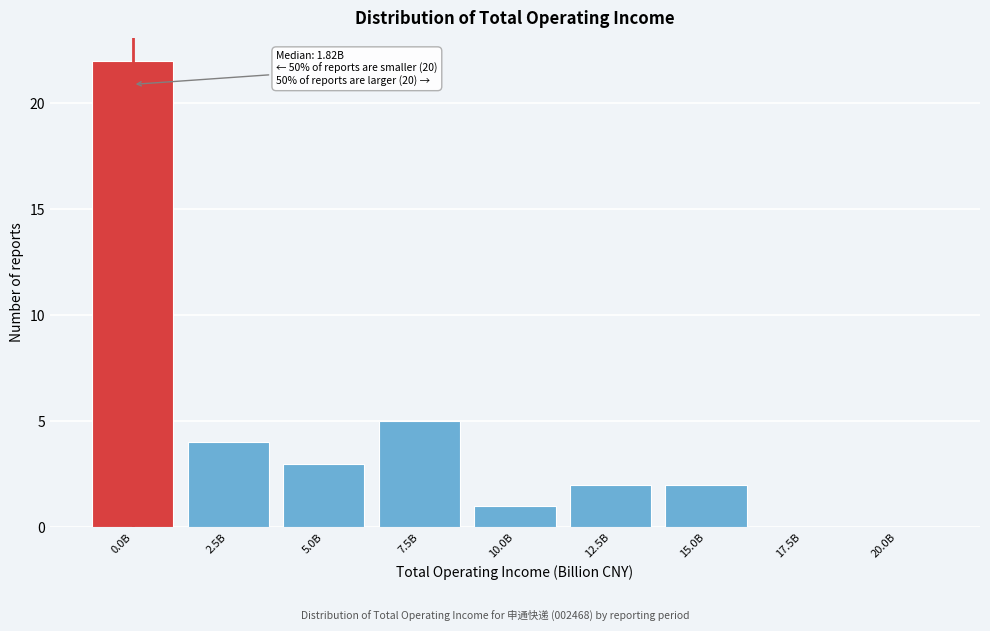

Reading left to right, list all the values displayed in this chart.

0.0B=22	2.5B=4	5.0B=3	7.5B=5	10.0B=1	12.5B=2	15.0B=2	17.5B=0	20.0B=0